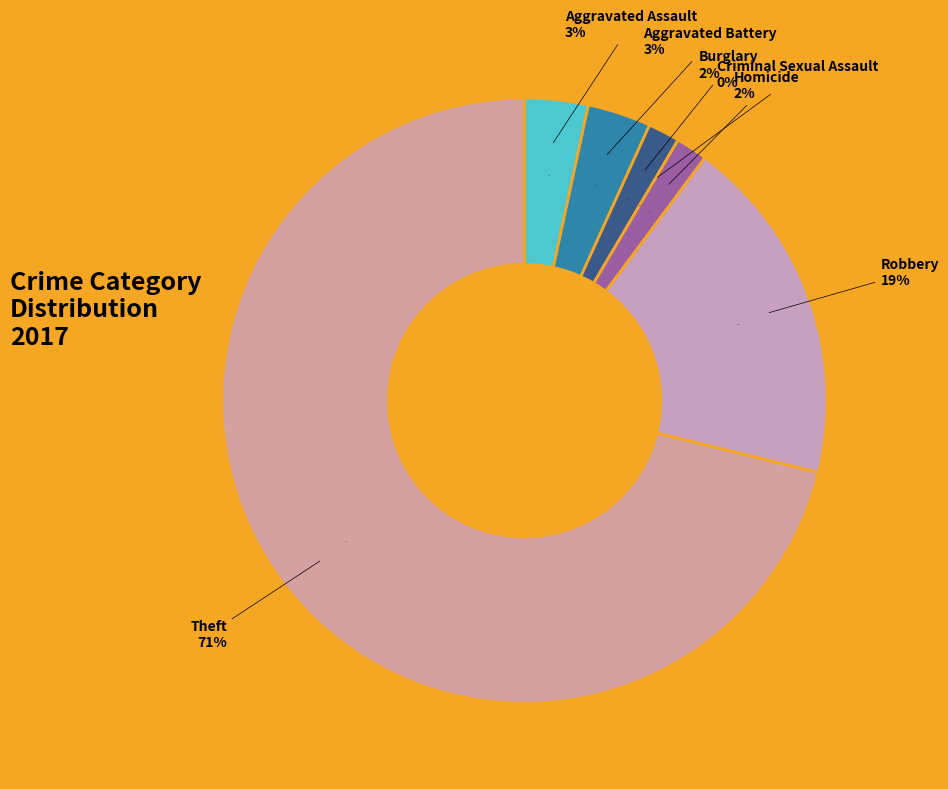

The Theft slice represents 62% of the pie. True or false?

False